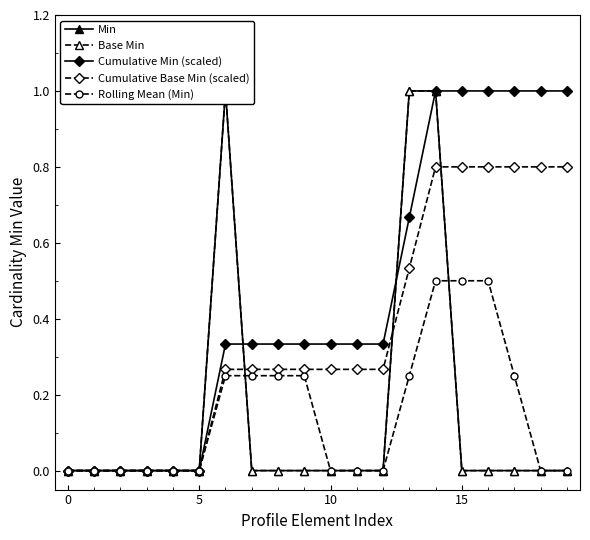

What is the maximum value shown in the chart?

1.0